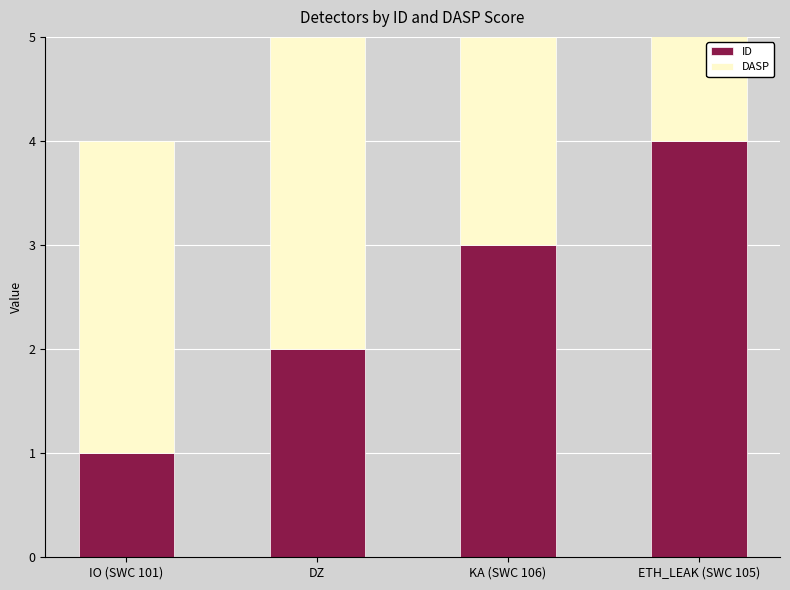

Reading left to right, list all the values displayed in this chart.

ID: 1	2	3	4
DASP: 3	3	2	2